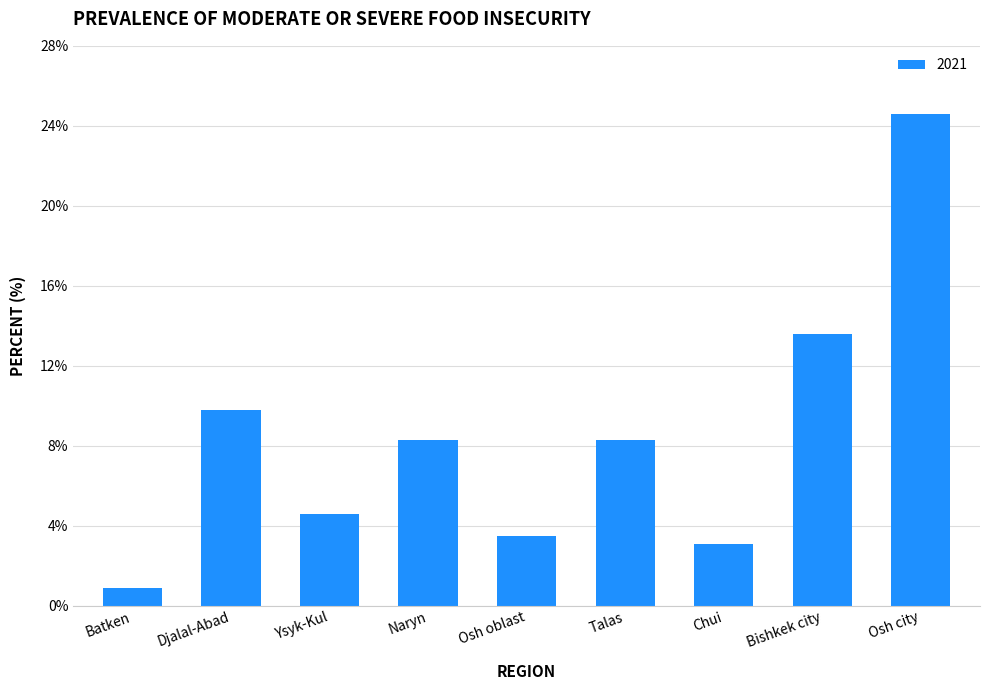

What is the ratio of the value at Osh oblast to the value at Ysyk-Kul?

0.8